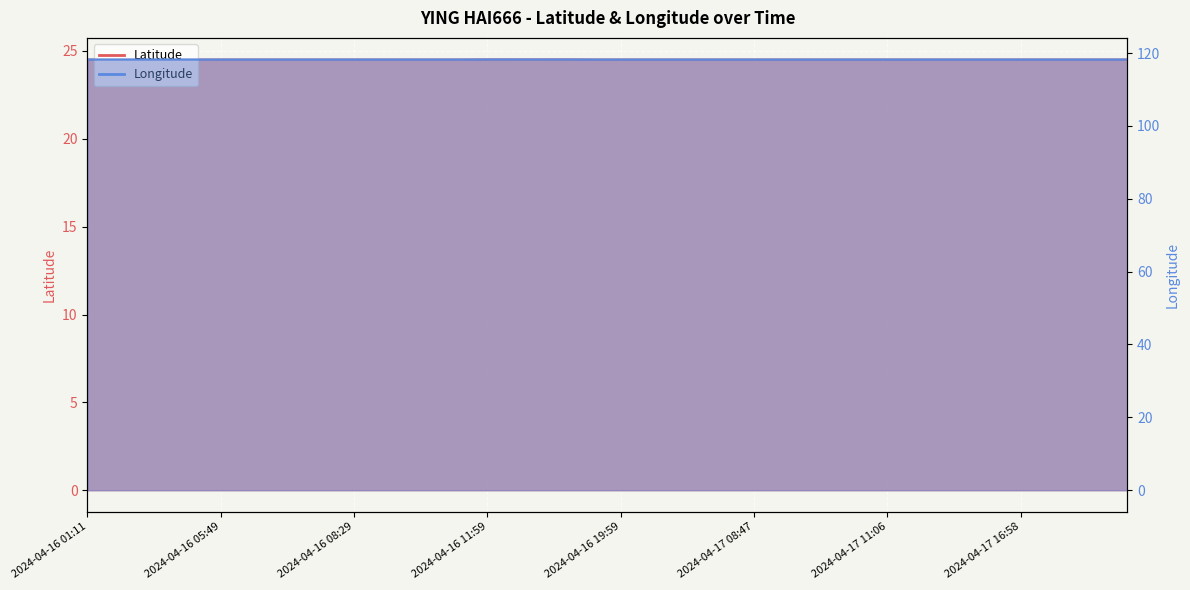

Rank the series at 2024-04-16 08:53 from highest to lowest value.

Longitude, Latitude